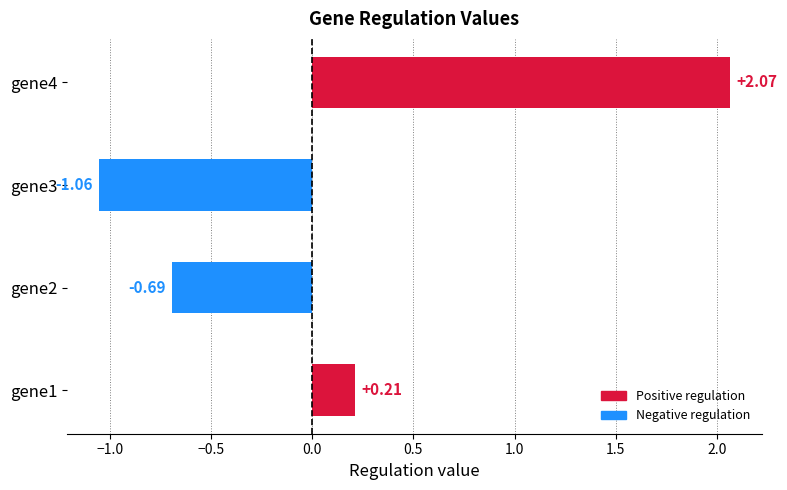

List the labels in order of value, smallest first.

gene3, gene2, gene1, gene4